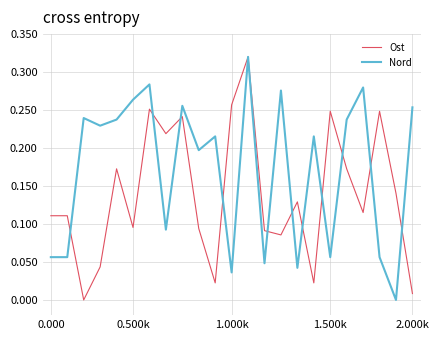

After their last crossing, which series has the higher values: Ost or Nord?

Nord